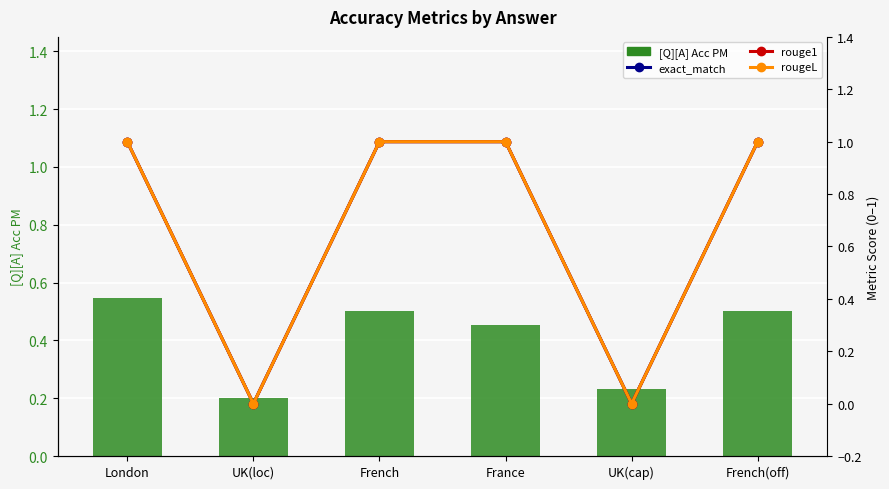

What are all the series names shown in the legend?

[Q][A] Acc PM, exact_match, rouge1, rougeL